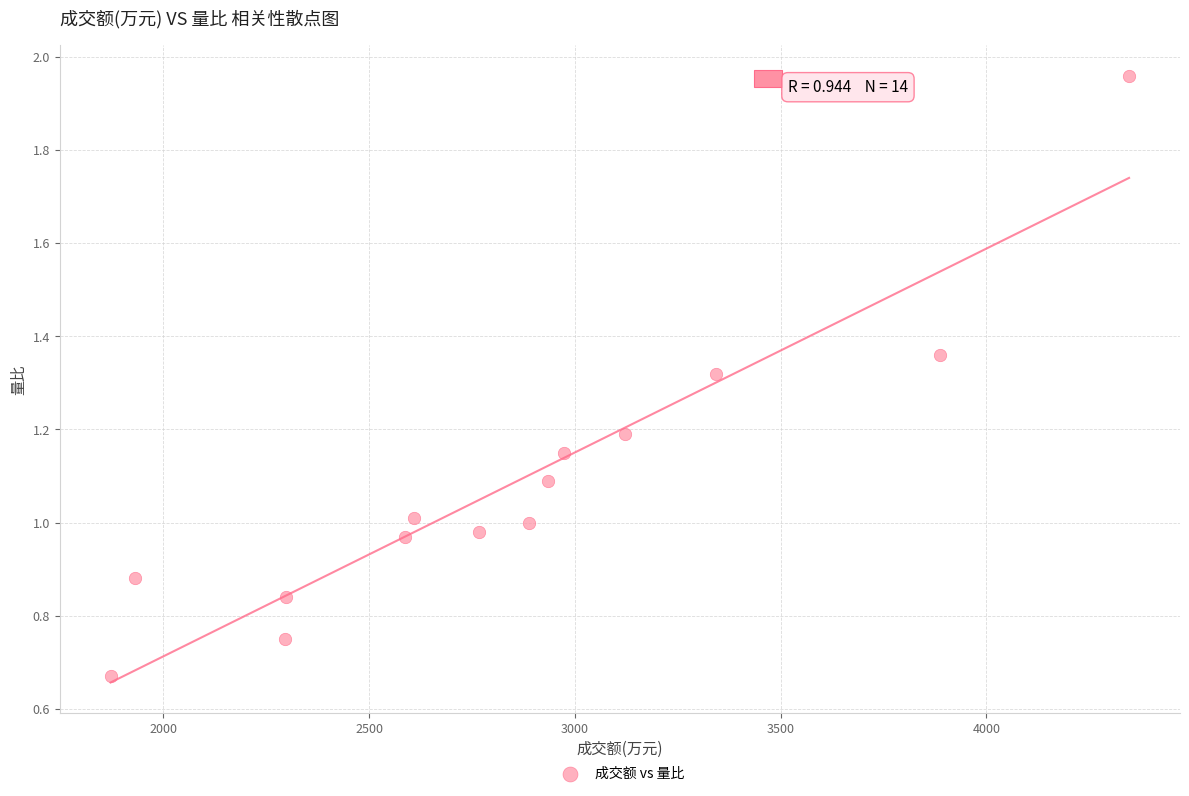

What is the range of X values (max minus min)?

2475.0